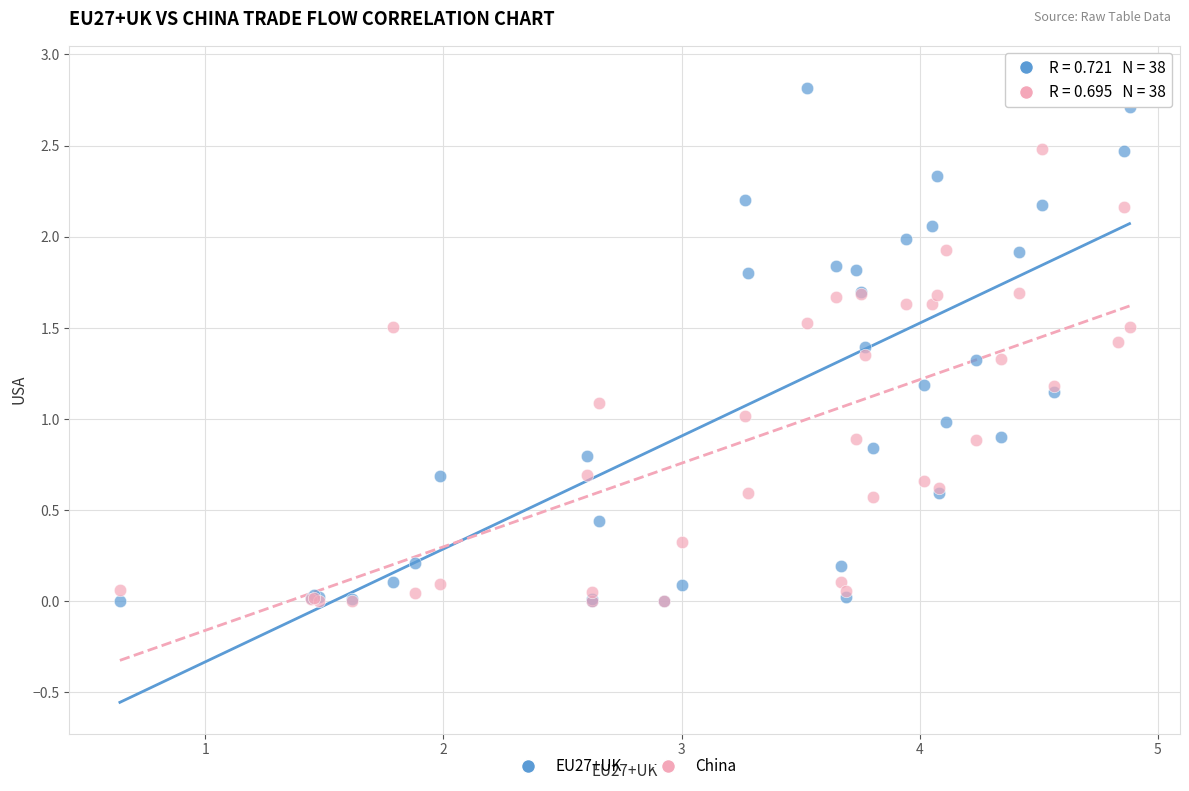

What are all the series names shown in the legend?

EU27+UK, China